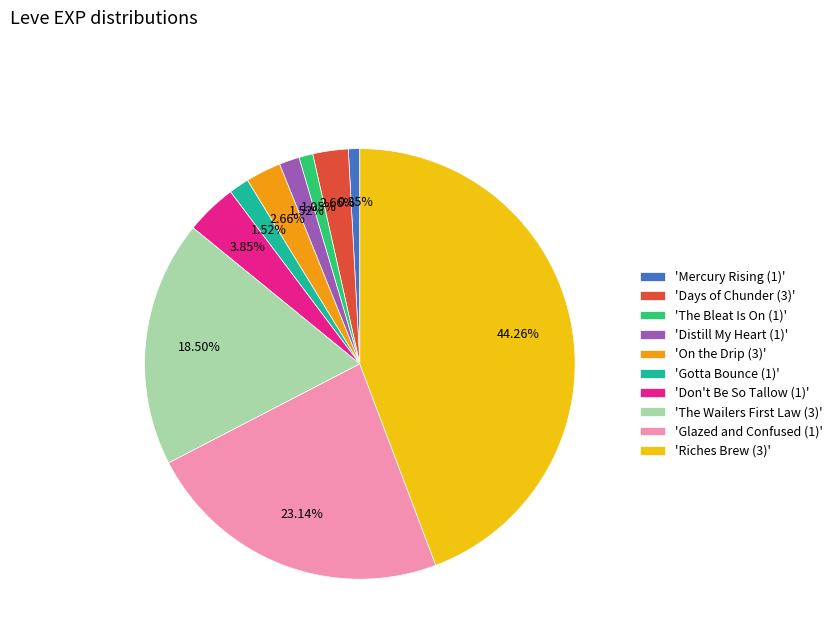

Does any single category account for the majority?

No